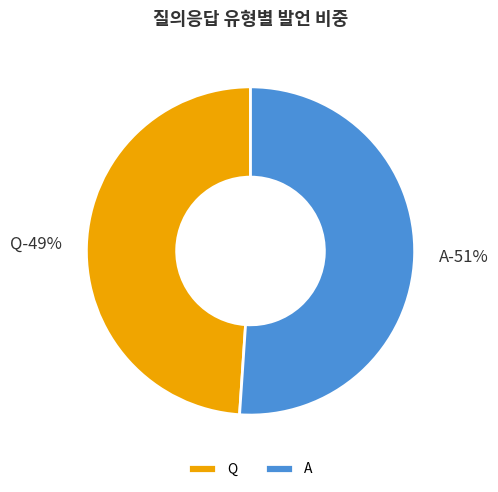

Count the number of slices in the pie.

2